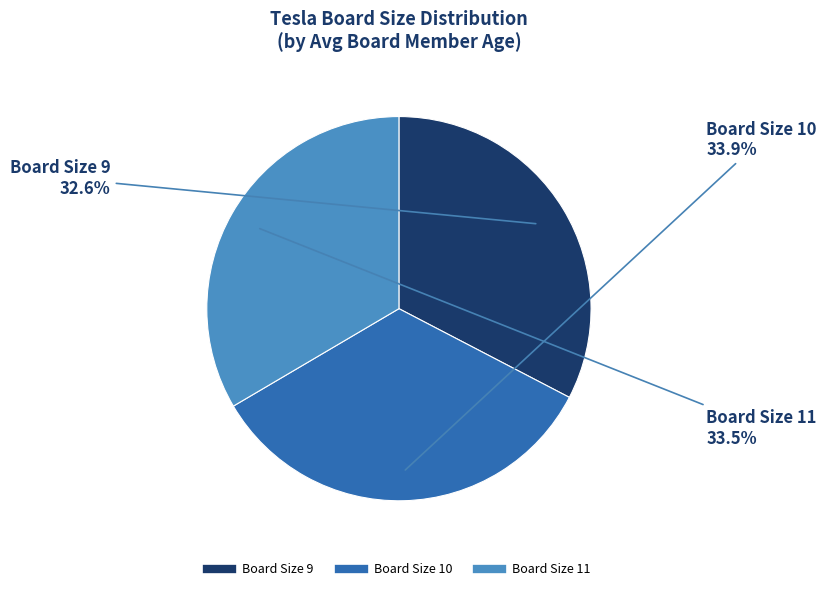

Is Board Size 10 the majority of the pie?

No